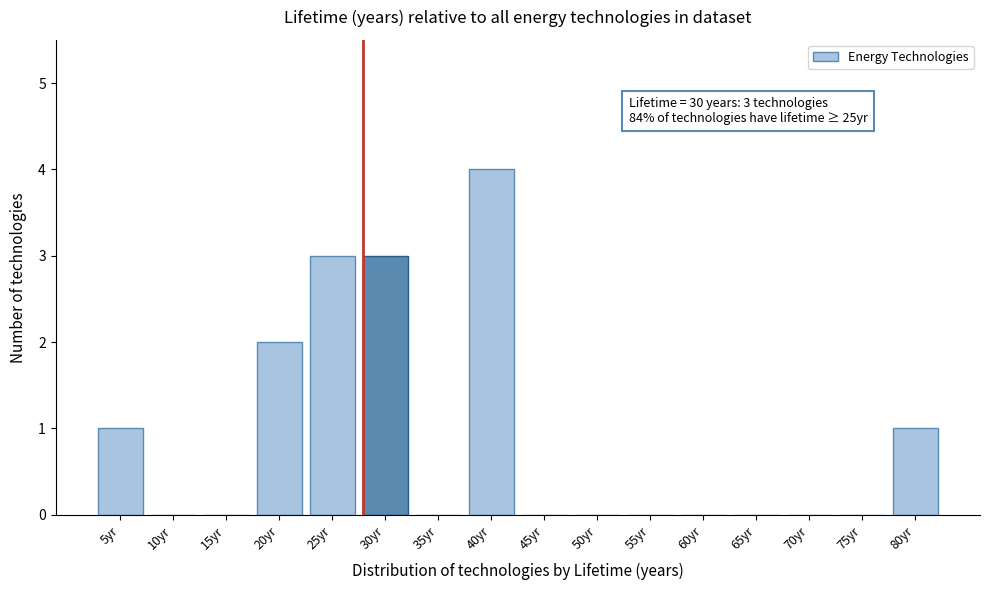

Reading left to right, extract all data points from this chart.

5yr=1	10yr=0	15yr=0	20yr=2	25yr=3	30yr=3	35yr=0	40yr=4	45yr=0	50yr=0	55yr=0	60yr=0	65yr=0	70yr=0	75yr=0	80yr=1